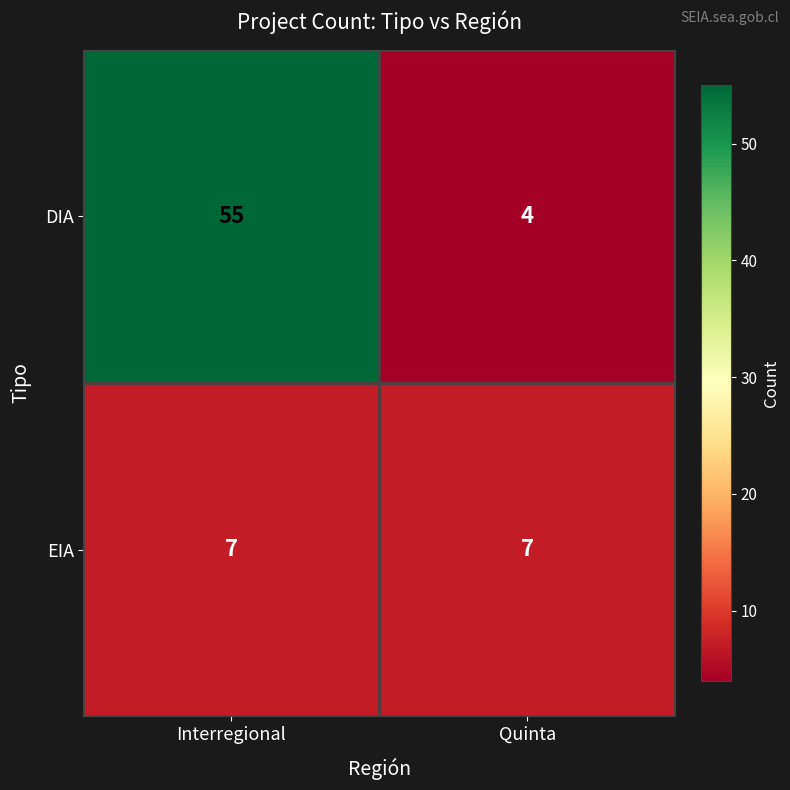

What is the sum of the EIA values at Quinta and Interregional?

14